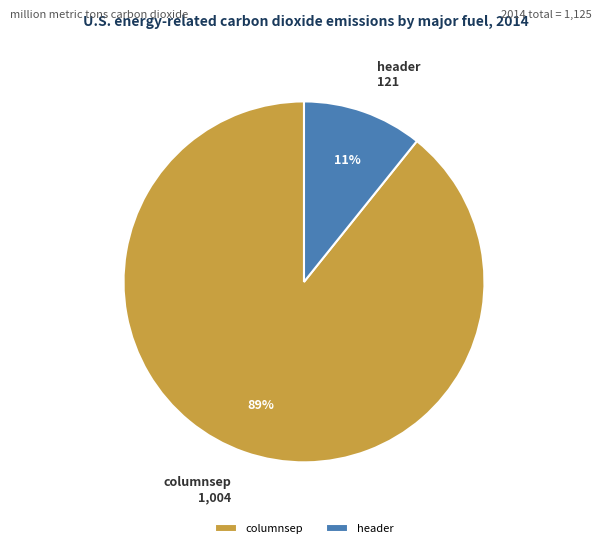

To the nearest percent, what is the average slice percentage?

50%